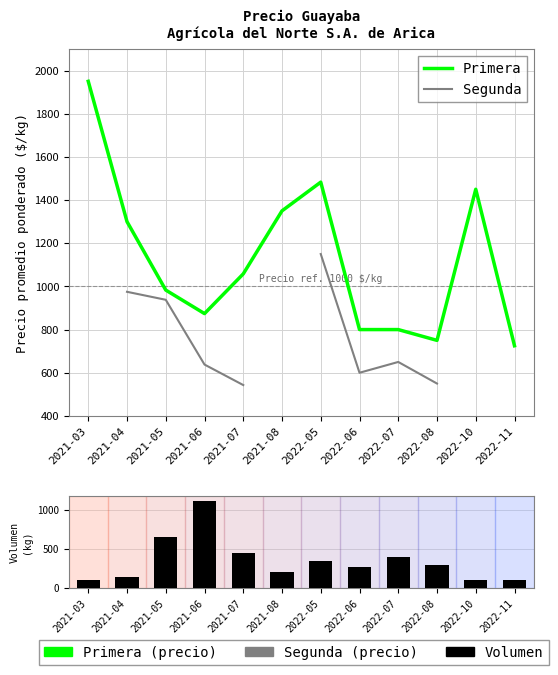

Are the bars grouped side by side (vs. stacked)?

Yes